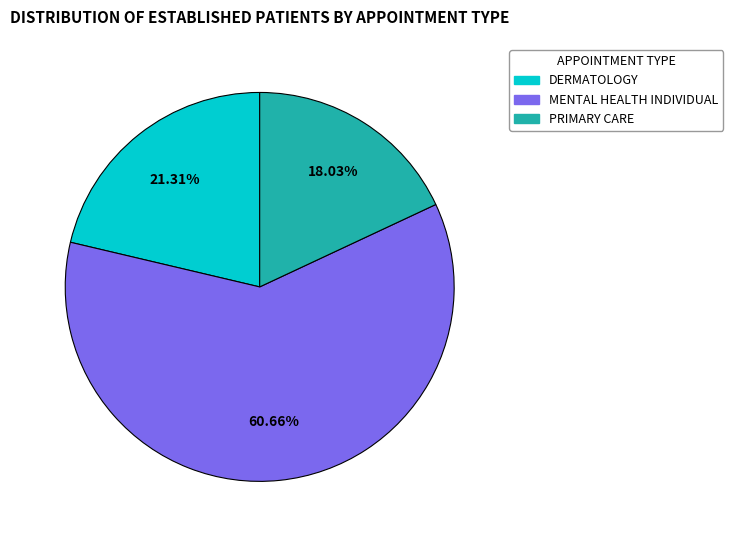

Does MENTAL HEALTH INDIVIDUAL account for over 50% of the chart?

Yes